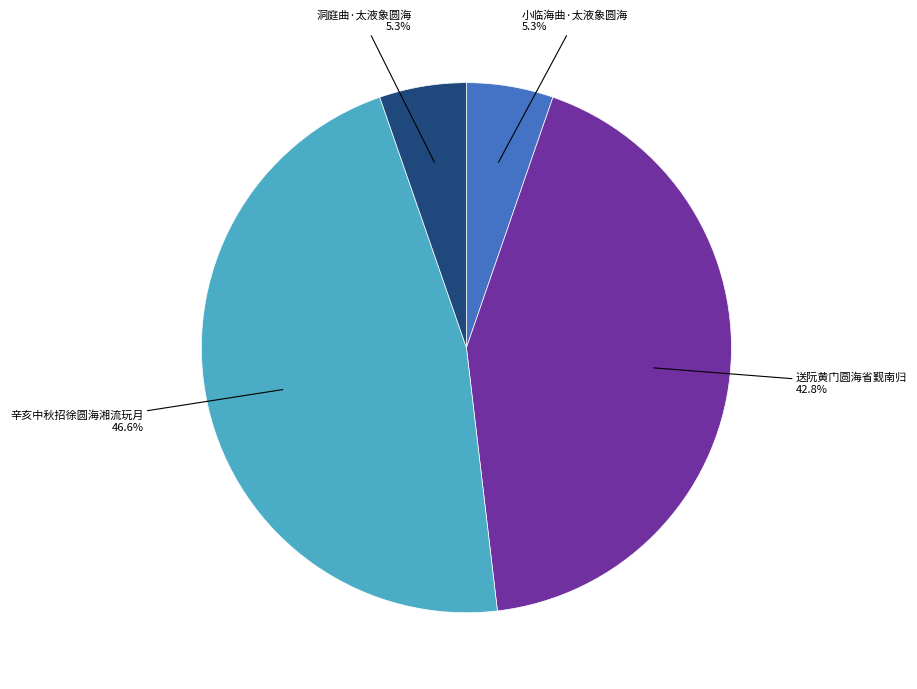

To the nearest percent, what is the difference between the largest and smallest slice percentages?

41%